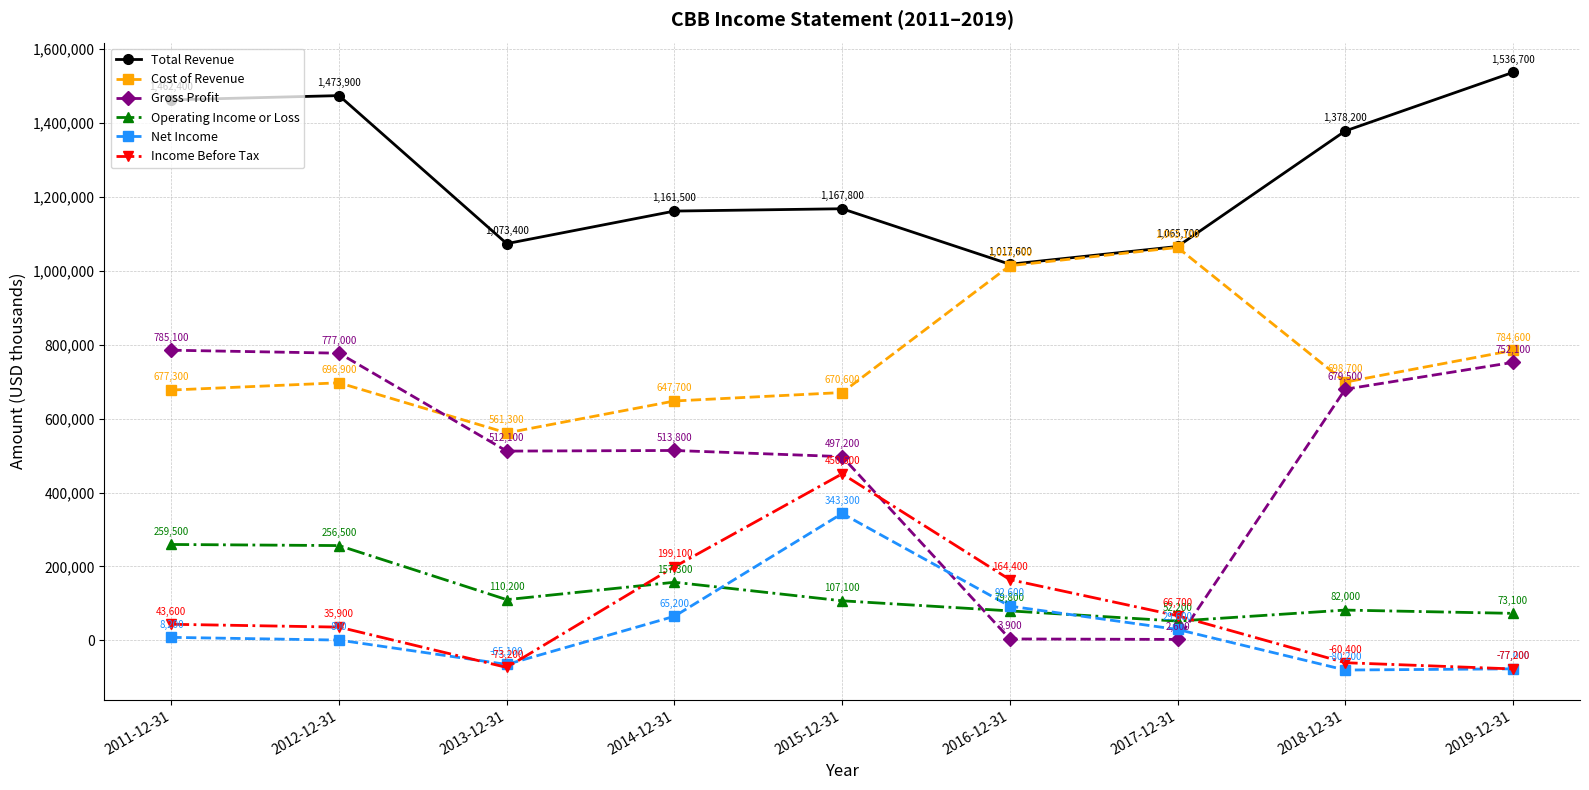

Which series changed the most between 2011-12-31 and 2016-12-31?

Gross Profit